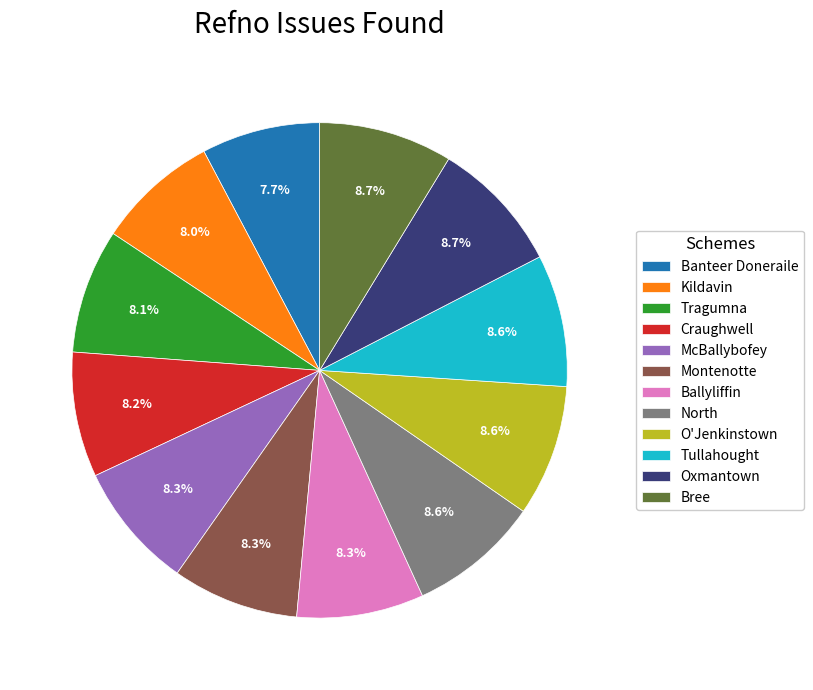

Does any single category account for the majority?

No